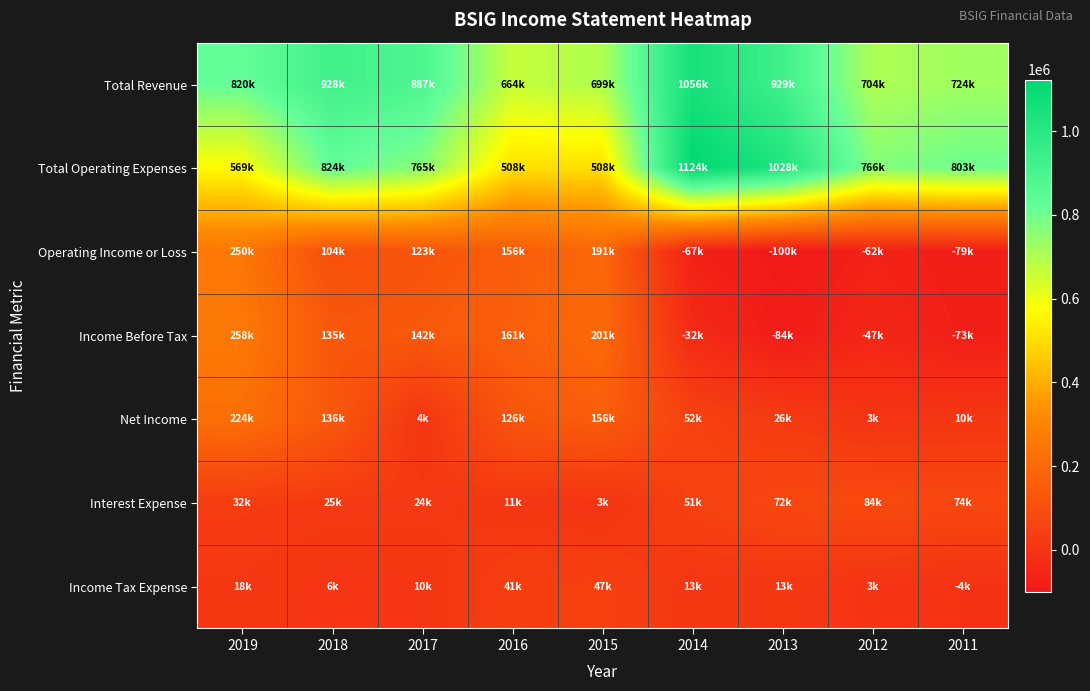

Reading left to right, what are all the values shown in this chart?

Total Revenue: 2019=819500	2018=928200	2017=887400	2016=663500	2015=699300	2014=1056300	2013=928600	2012=703500	2011=724200
Total Operating Expenses: 2019=569200	2018=824400	2017=764600	2016=507900	2015=508100	2014=1123500	2013=1028100	2012=766000	2011=803100
Operating Income or Loss: 2019=250300	2018=103800	2017=122800	2016=155600	2015=191200	2014=-67200	2013=-99500	2012=-62500	2011=-78900
Income Before Tax: 2019=258000	2018=135200	2017=142000	2016=160800	2015=201300	2014=-32200	2013=-83800	2012=-46700	2011=-72900
Net Income: 2019=223800	2018=136000	2017=4200	2016=126400	2015=155500	2014=51700	2013=25700	2012=3000	2011=10300
Interest Expense: 2019=32200	2018=24900	2017=24500	2016=11300	2015=3100	2014=50600	2013=72200	2012=84100	2011=74200
Income Tax Expense: 2019=18000	2018=6000	2017=10100	2016=40800	2015=46600	2014=12800	2013=13300	2012=3300	2011=-4200